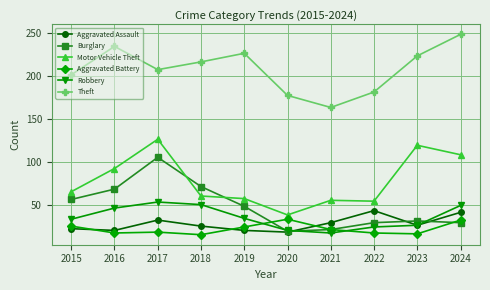

Rank the series at 2024 from lowest to highest value.

Burglary, Aggravated Battery, Aggravated Assault, Robbery, Motor Vehicle Theft, Theft